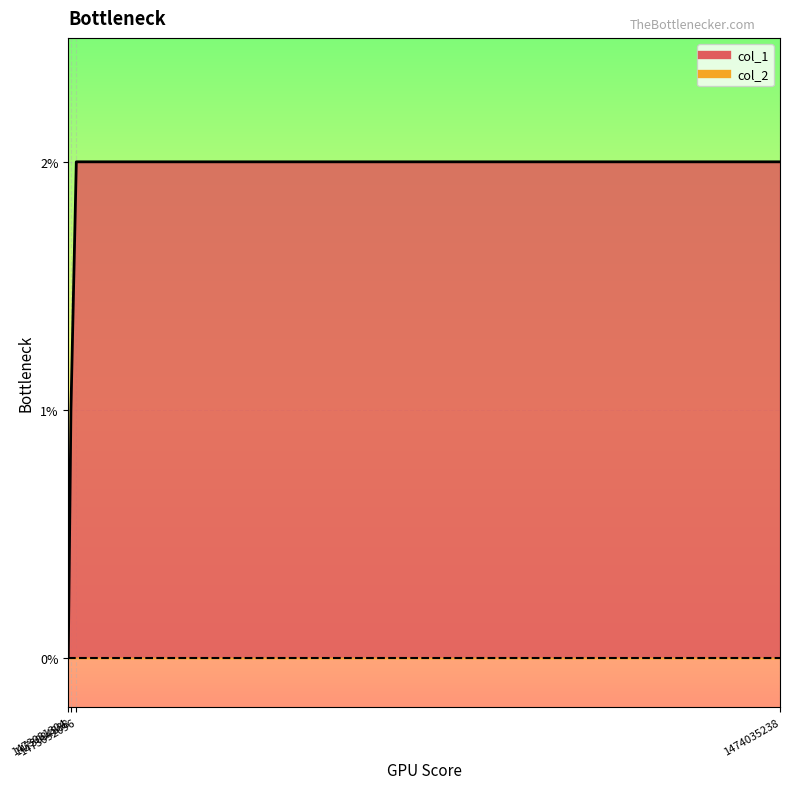

Rank the categories by value from highest to lowest.

1473092096, 1474035238, 1473084888, 1473081304